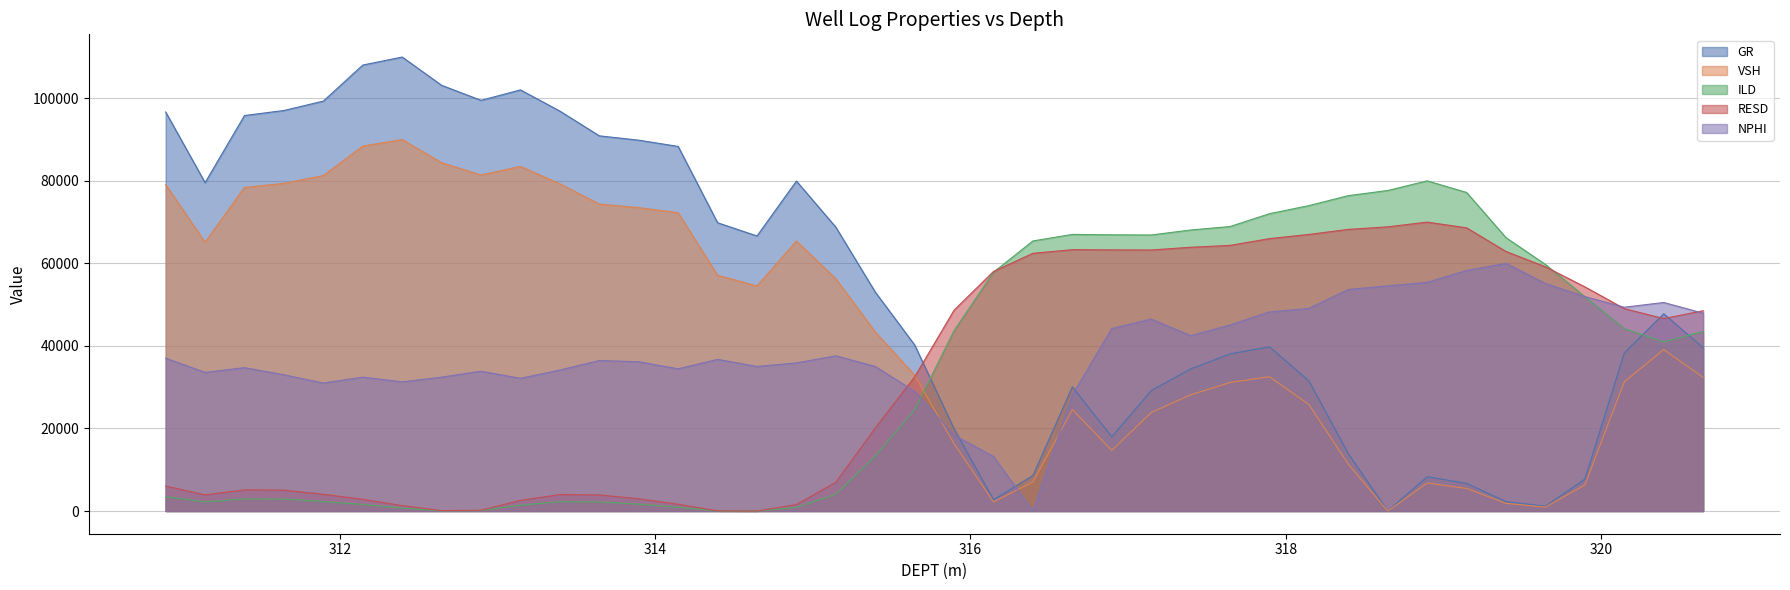

What is the maximum value shown in the chart?

110000.0